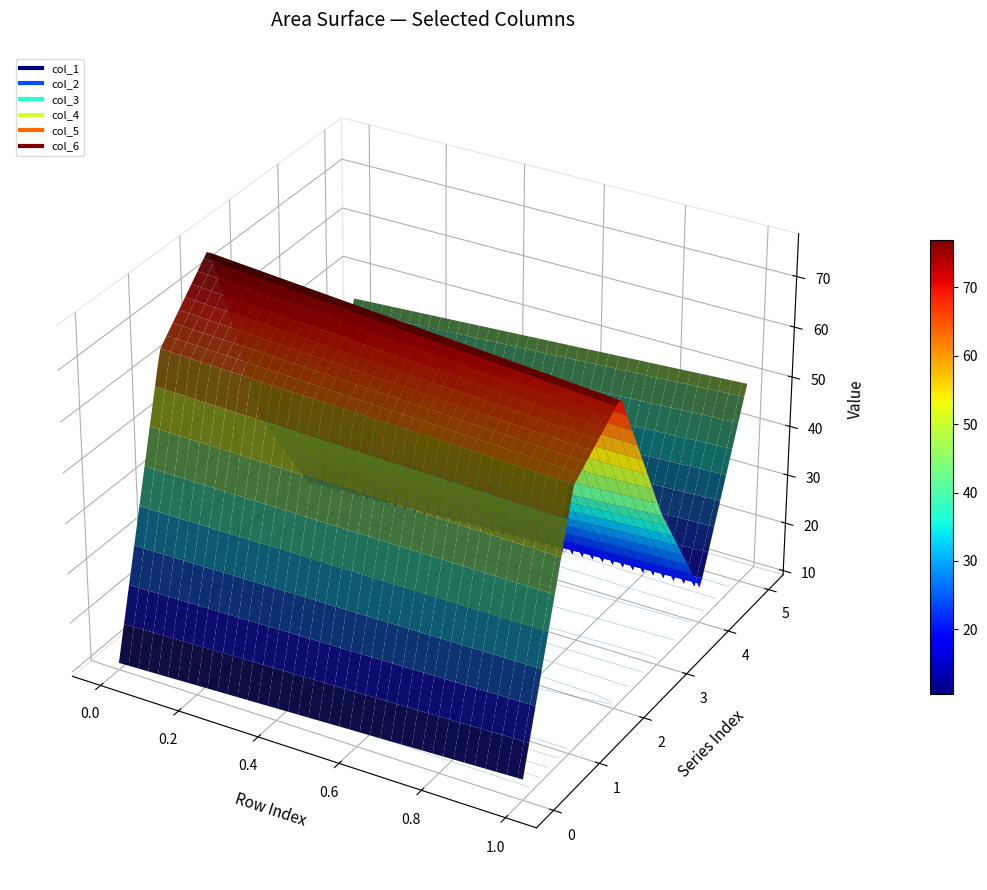

Is the value of col_4 at row_1 greater than the value of col_1 at row_1?

Yes